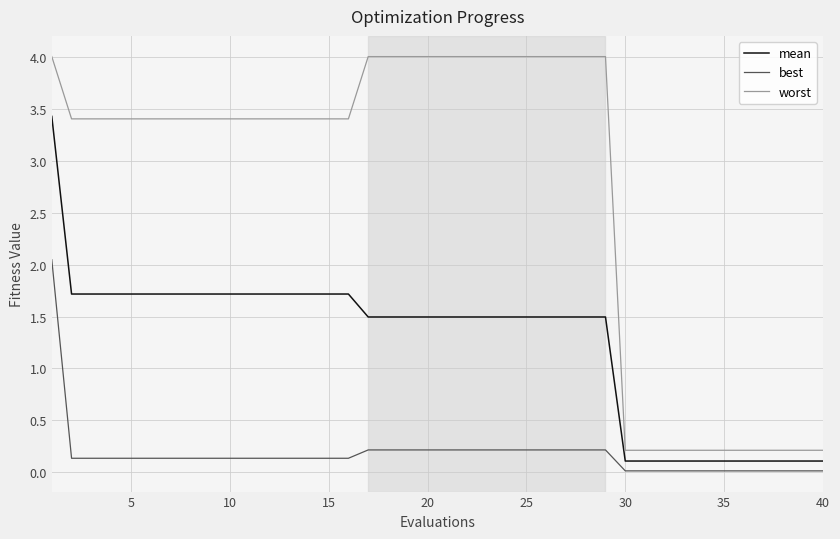

True or false: best and mean intersect in this chart.

False